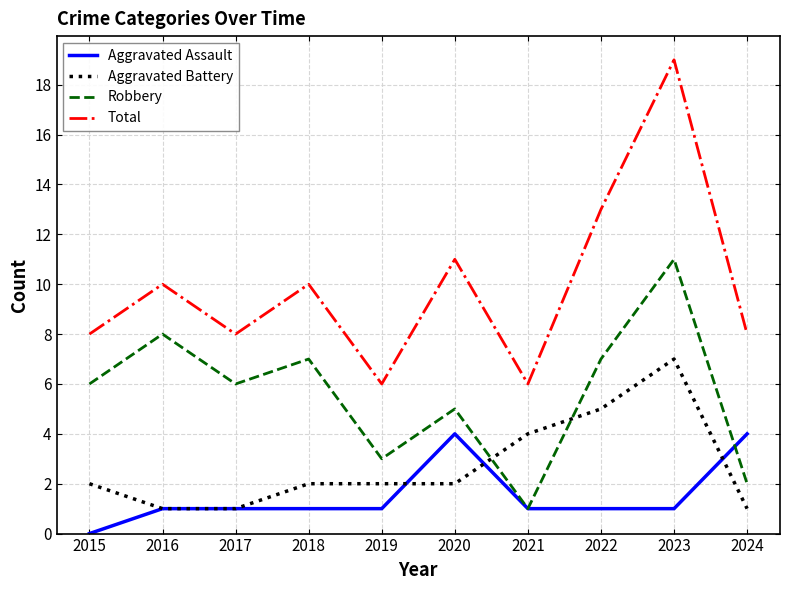

What is the spread (max minus min) of values at 2018?

9